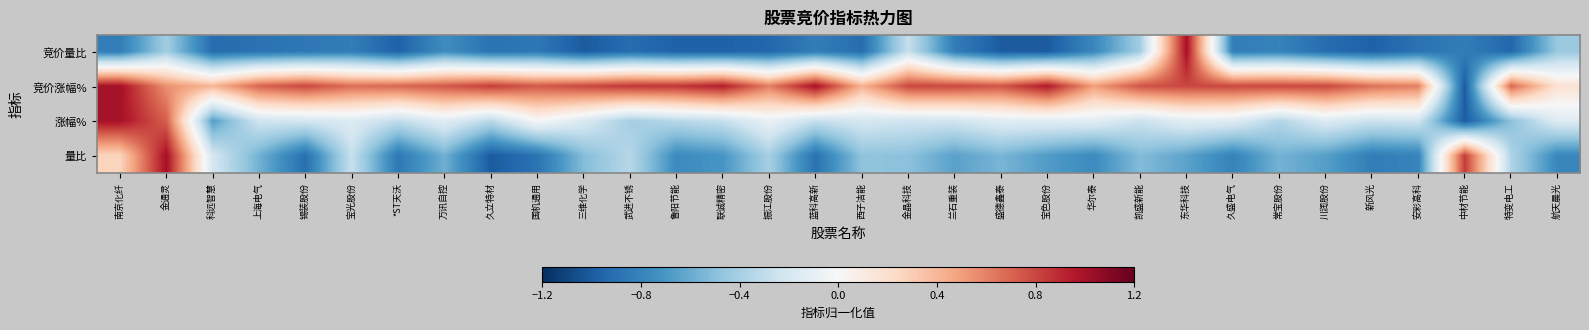

At 上海电气, list the series in order from smallest to largest.

竞价量比, 量比, 涨幅%, 竞价涨幅%